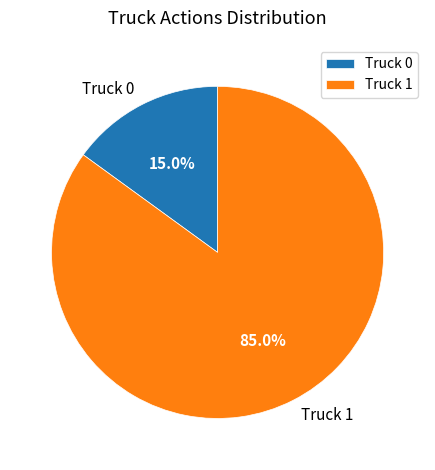

What is the smallest slice in the pie chart?

Truck 0